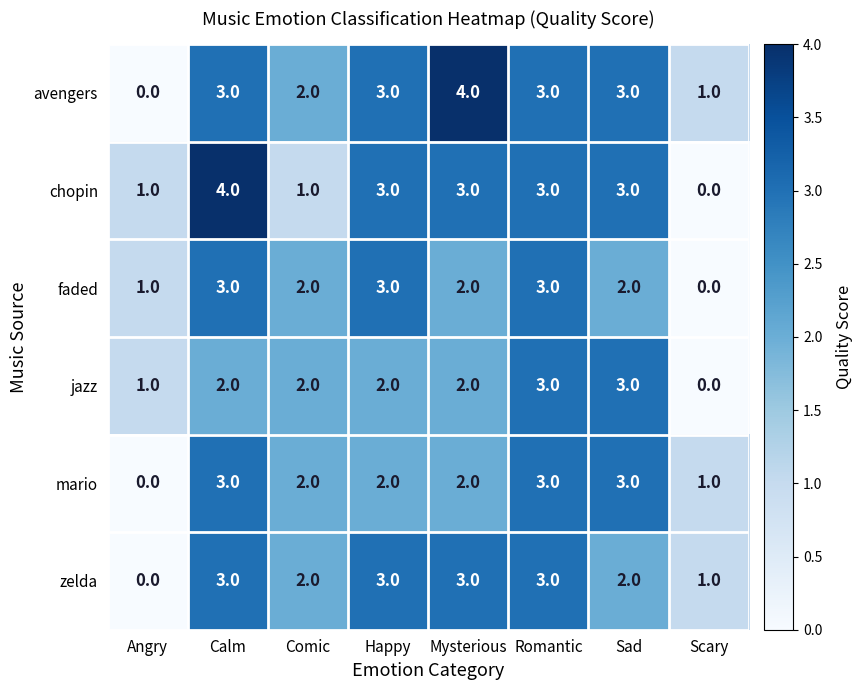

Where is zelda nearest to the value 1?

Scary